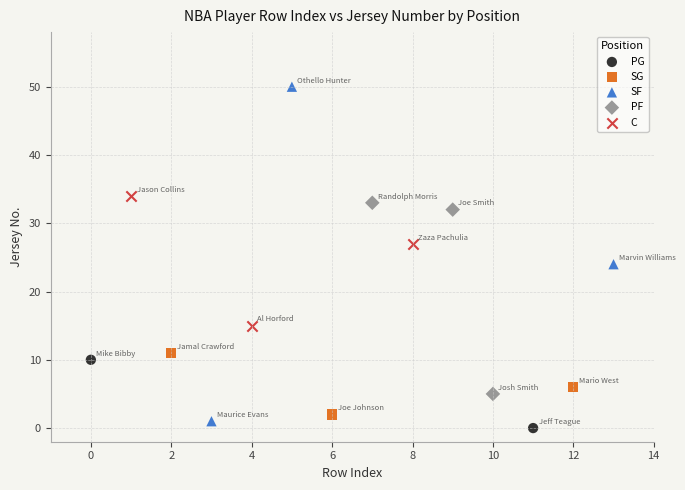

Which series reaches the maximum Y coordinate?

SF